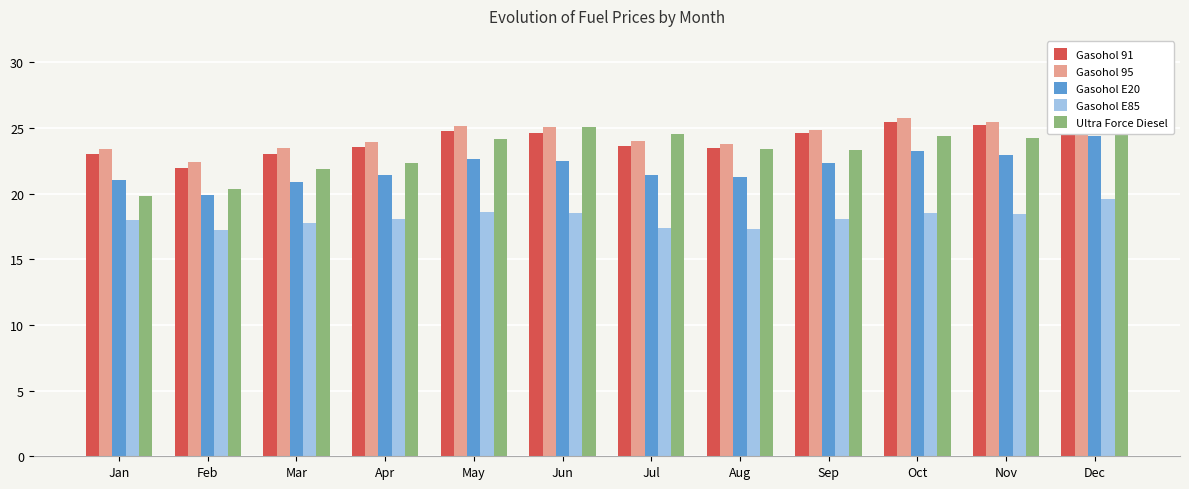

Reading right to left, transcribe all the data shown in this chart.

Gasohol 91: Dec=26.6	Nov=25.2	Oct=25.4	Sep=24.6	Aug=23.5	Jul=23.6	Jun=24.6	May=24.7	Apr=23.5	Mar=23.0	Feb=22.0	Jan=23.0
Gasohol 95: Dec=26.9	Nov=25.5	Oct=25.7	Sep=24.9	Aug=23.7	Jul=24.0	Jun=25.1	May=25.2	Apr=24.0	Mar=23.4	Feb=22.4	Jan=23.4
Gasohol E20: Dec=24.4	Nov=23.0	Oct=23.2	Sep=22.3	Aug=21.2	Jul=21.4	Jun=22.5	May=22.6	Apr=21.4	Mar=20.9	Feb=19.9	Jan=21.0
Gasohol E85: Dec=19.5	Nov=18.5	Oct=18.5	Sep=18.1	Aug=17.3	Jul=17.4	Jun=18.6	May=18.6	Apr=18.0	Mar=17.8	Feb=17.2	Jan=18.0
Ultra Force Diesel: Dec=25.6	Nov=24.2	Oct=24.4	Sep=23.3	Aug=23.4	Jul=24.6	Jun=25.0	May=24.2	Apr=22.3	Mar=21.9	Feb=20.3	Jan=19.8